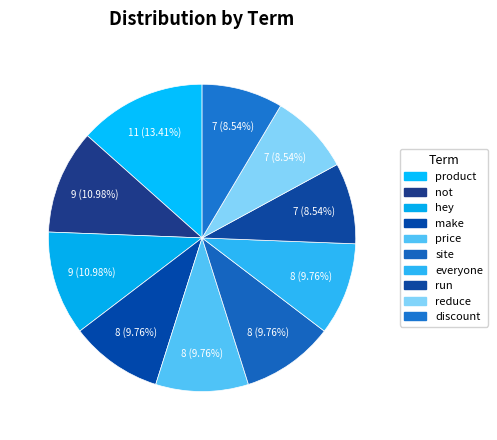

The everyone slice represents 10% of the pie. True or false?

True